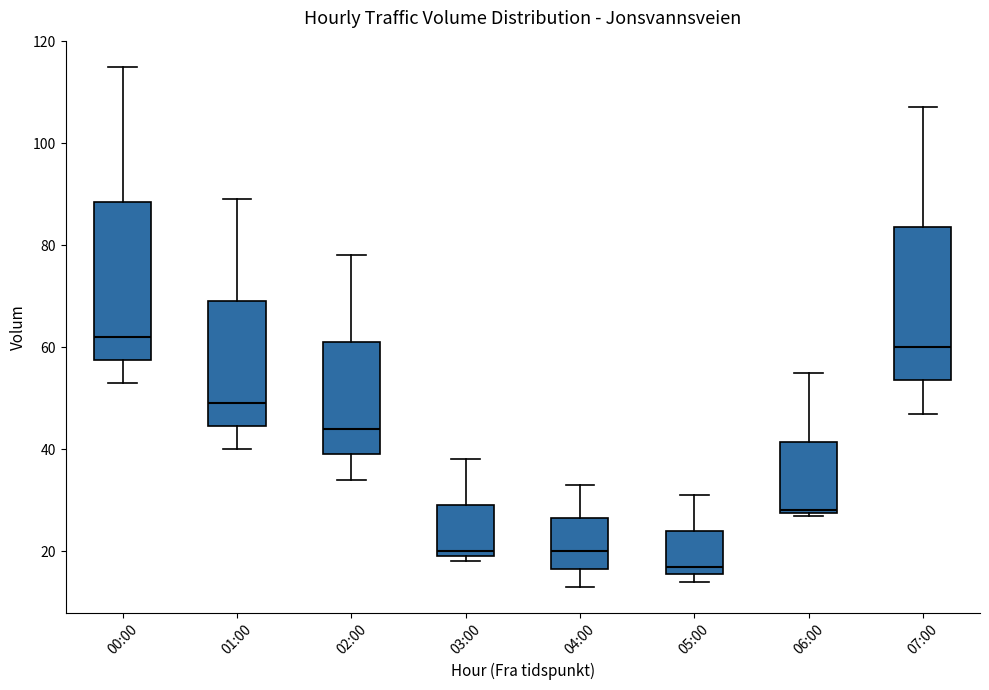

Reading left to right, read every box against the y-axis: the position of its median line, the range the box covers, and the ends of its whiskers. The values are not printed on the chart, so give them approximately, as read against the axis.

00:00: median 62, box 58 to 88, whiskers 54 to 116
01:00: median 50, box 44 to 70, whiskers 40 to 90
02:00: median 44, box 40 to 62, whiskers 34 to 78
03:00: median 20 (just above the box's lower edge), box 20 to 30, whiskers 18 to 38
04:00: median 20, box 16 to 26, whiskers 14 to 34
05:00: median 18, box 16 to 24, whiskers 14 to 32
06:00: median 28, box 28 to 42, whiskers 28 to 56
07:00: median 60, box 54 to 84, whiskers 48 to 108